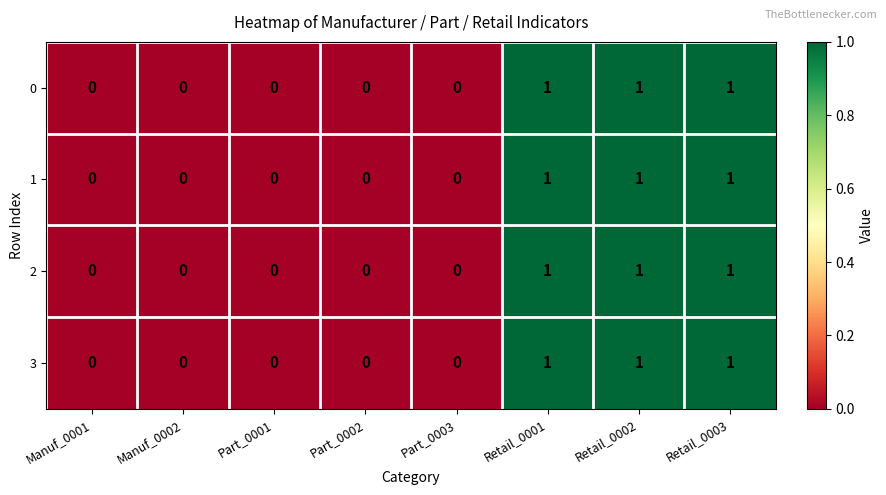

How many 0 values are between 0 and 1?

8